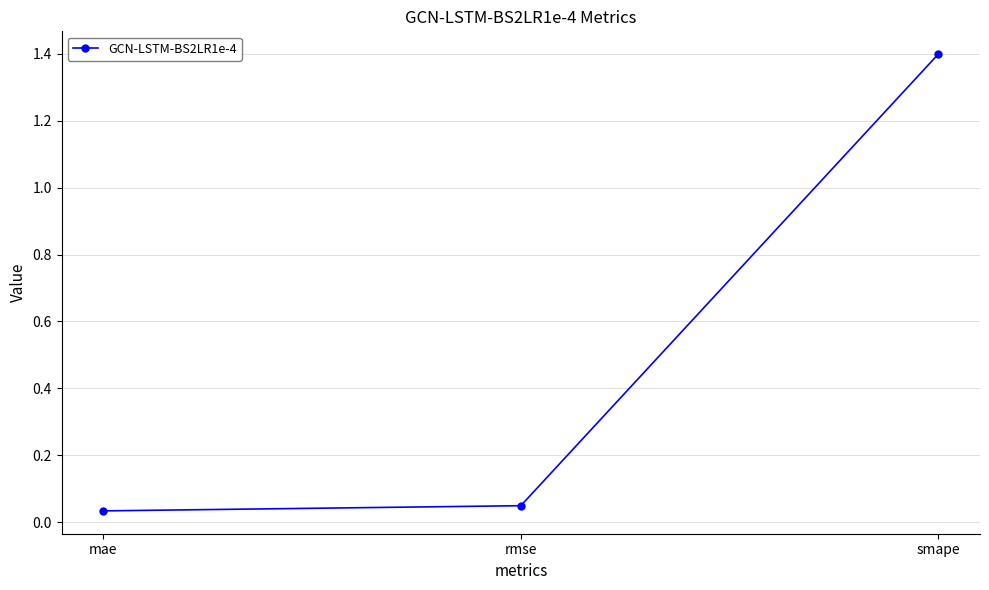

What position from the right is mae?

3